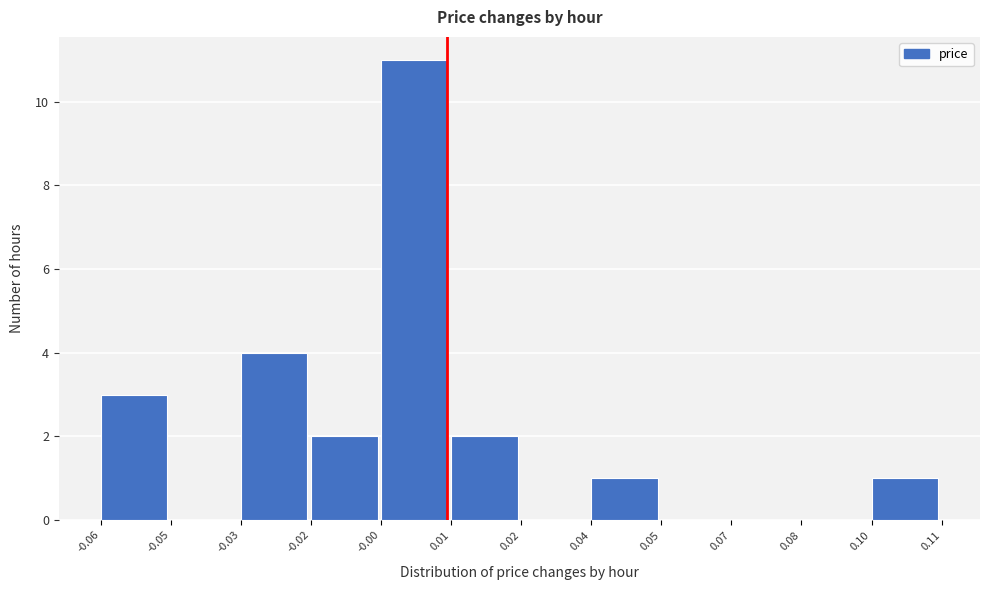

Reading left to right, what are all the values shown in this chart?

-0.06=3	-0.05=0	-0.03=4	-0.02=2	-0.00=11	0.01=2	0.02=0	0.04=1	0.05=0	0.07=0	0.08=0	0.10=1